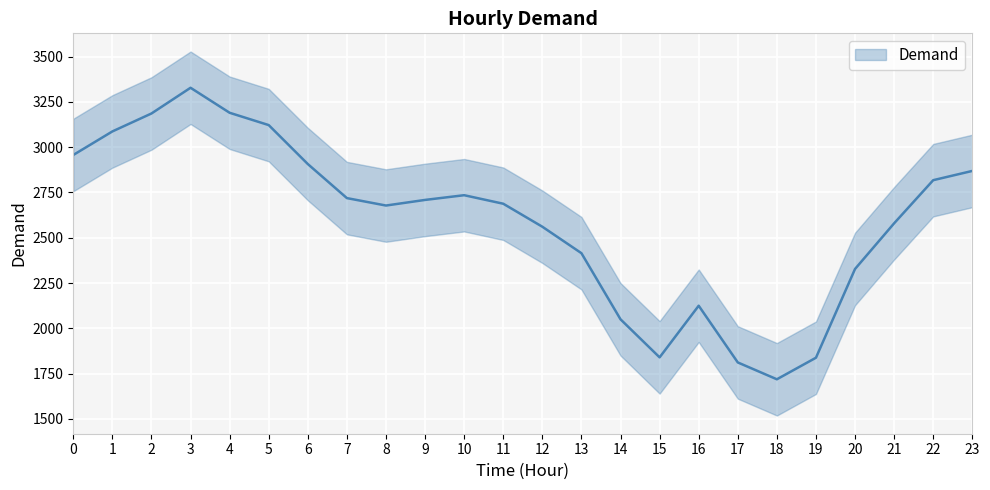

How many data points are less than 2709?

12